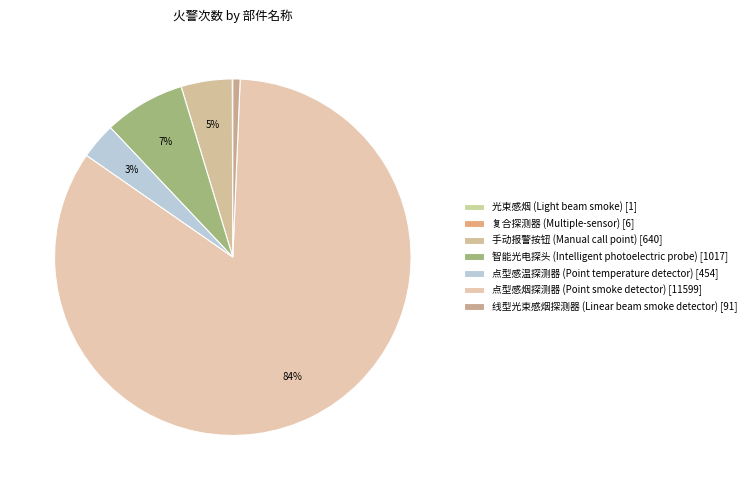

How much of the chart is everything except 智能光电探头 (Intelligent photoelectric probe)?

92.6%